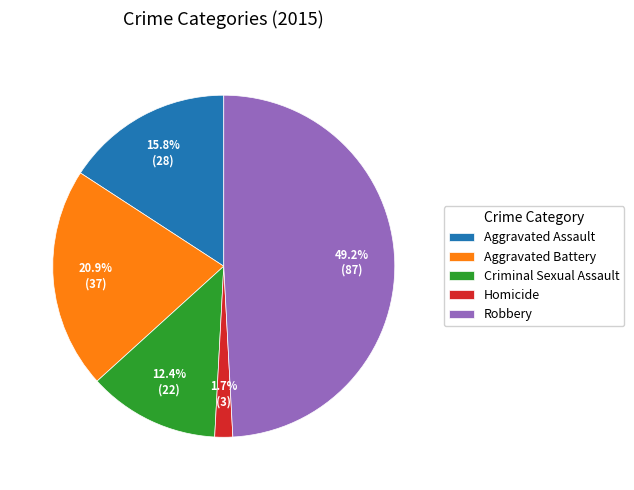

Between Aggravated Battery and Robbery, which is larger?

Robbery